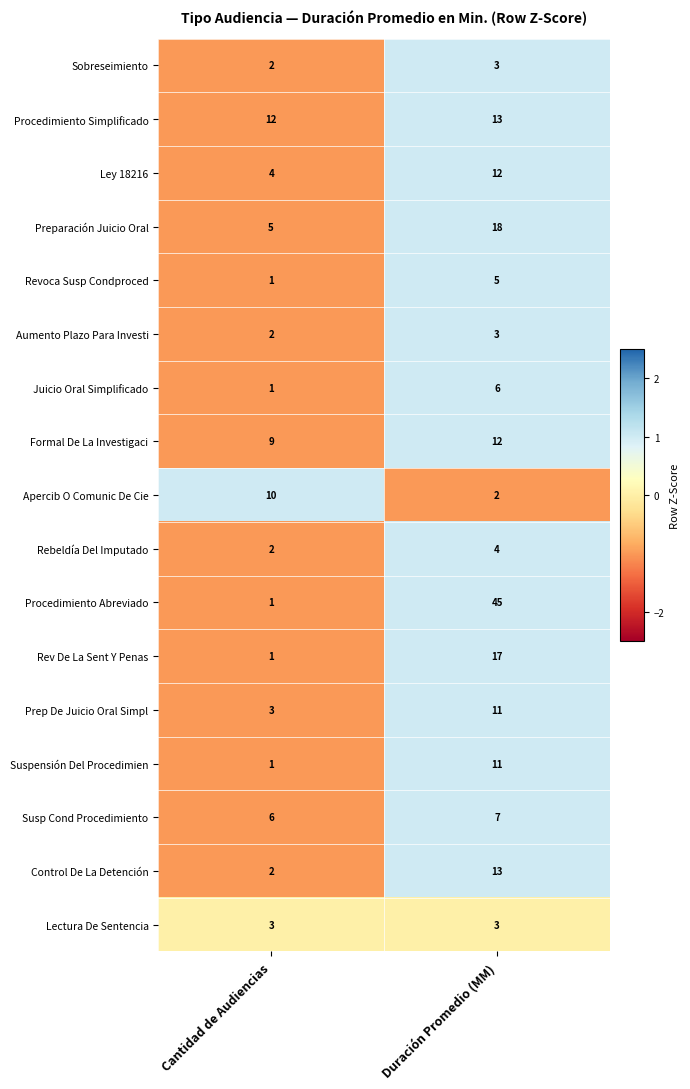

Which series has the widest spread of values?

Procedimiento Abreviado